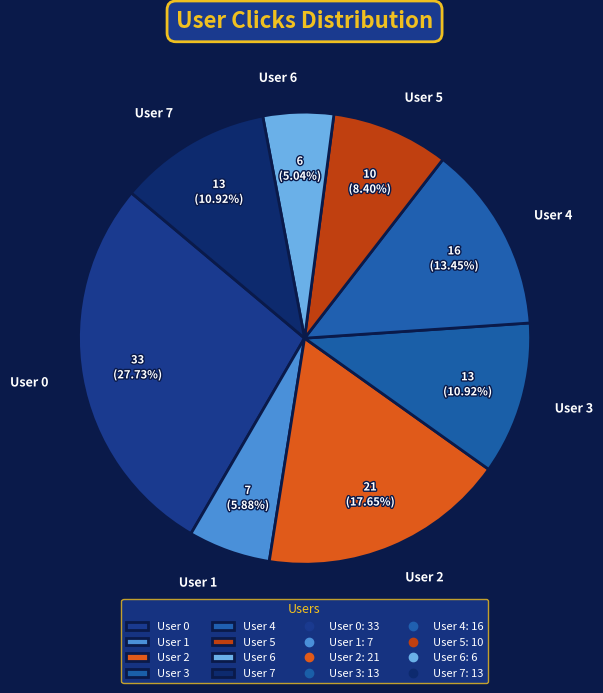

Which slice is the smallest?

User 6